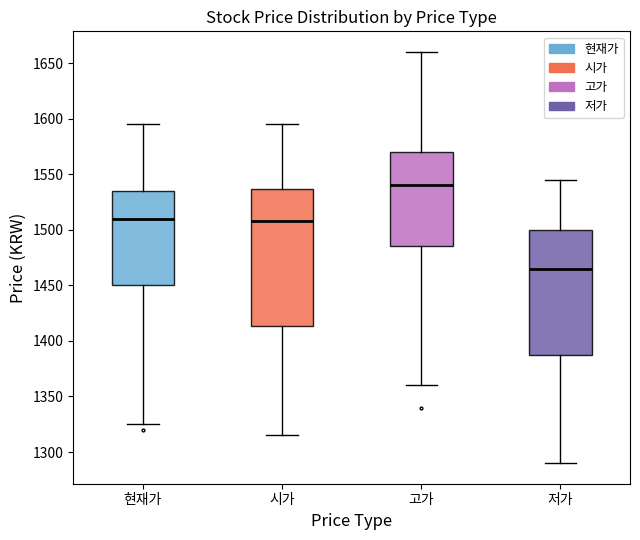

Which box's median line is the highest?

고가